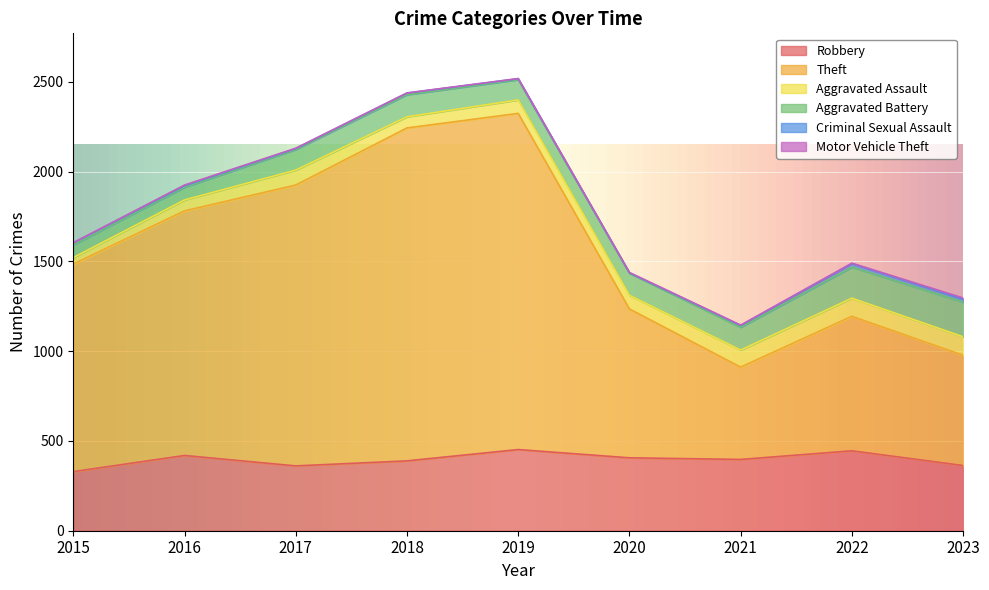

At which label is Criminal Sexual Assault closest to 11?

2015